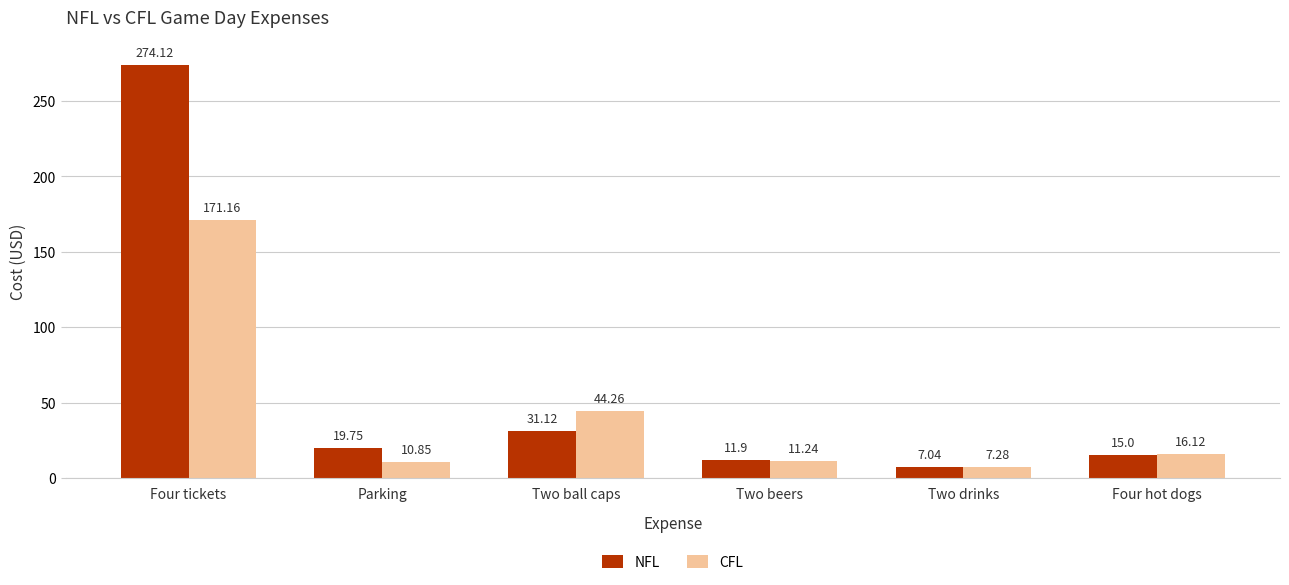

How many data points in CFL are above 16?

3